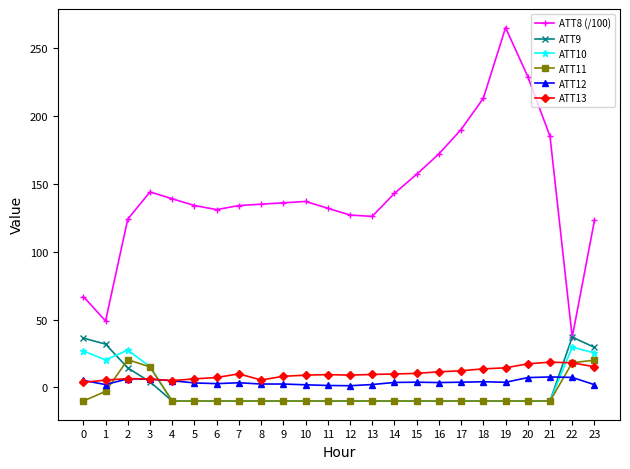

True or false: ATT12 and ATT10 cross at least once.

True